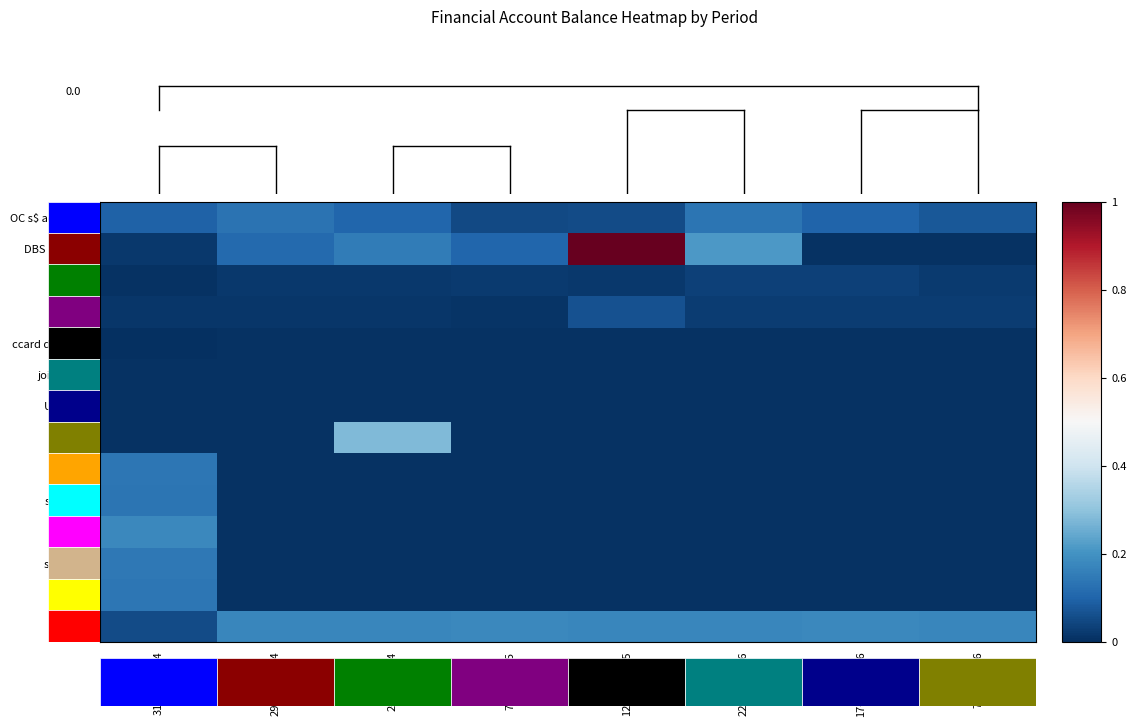

Reading right to left, list all the values displayed in this chart.

OC s$ acct total: 7-Oct-2016=0.1	17-May-2016=0.1	22-Mar-2016=0.1	12-Sep-2015=0.1	7-Mar-2015=0.0	2-Nov-2014=0.1	29-Aug-2014=0.1	31-Jan-2014=0.1
DBS my total: 7-Oct-2016=0.0	17-May-2016=0.0	22-Mar-2016=0.2	12-Sep-2015=1.0	7-Mar-2015=0.1	2-Nov-2014=0.2	29-Aug-2014=0.1	31-Jan-2014=0.0
Mayb: 7-Oct-2016=0.0	17-May-2016=0.0	22-Mar-2016=0.0	12-Sep-2015=0.0	7-Mar-2015=0.0	2-Nov-2014=0.0	29-Aug-2014=0.0	31-Jan-2014=0.0
Citi sg: 7-Oct-2016=0.0	17-May-2016=0.0	22-Mar-2016=0.0	12-Sep-2015=0.1	7-Mar-2015=0.0	2-Nov-2014=0.0	29-Aug-2014=0.0	31-Jan-2014=0.0
ccard db/cr bal: 7-Oct-2016=0.0	17-May-2016=0.0	22-Mar-2016=0.0	12-Sep-2015=0.0	7-Mar-2015=0.0	2-Nov-2014=0.0	29-Aug-2014=0.0	31-Jan-2014=0.0
joint accts: 7-Oct-2016=0.0	17-May-2016=0.0	22-Mar-2016=0.0	12-Sep-2015=0.0	7-Mar-2015=0.0	2-Nov-2014=0.0	29-Aug-2014=0.0	31-Jan-2014=0.0
USD acct: 7-Oct-2016=0.0	17-May-2016=0.0	22-Mar-2016=0.0	12-Sep-2015=0.0	7-Mar-2015=0.0	2-Nov-2014=0.0	29-Aug-2014=0.0	31-Jan-2014=0.0
inv acct: 7-Oct-2016=0.0	17-May-2016=0.0	22-Mar-2016=0.0	12-Sep-2015=0.0	7-Mar-2015=0.0	2-Nov-2014=0.3	29-Aug-2014=0.0	31-Jan-2014=0.0
sal (feb): 7-Oct-2016=0.0	17-May-2016=0.0	22-Mar-2016=0.0	12-Sep-2015=0.0	7-Mar-2015=0.0	2-Nov-2014=0.0	29-Aug-2014=0.0	31-Jan-2014=0.1
sal (mar): 7-Oct-2016=0.0	17-May-2016=0.0	22-Mar-2016=0.0	12-Sep-2015=0.0	7-Mar-2015=0.0	2-Nov-2014=0.0	29-Aug-2014=0.0	31-Jan-2014=0.1
sal (apr): 7-Oct-2016=0.0	17-May-2016=0.0	22-Mar-2016=0.0	12-Sep-2015=0.0	7-Mar-2015=0.0	2-Nov-2014=0.0	29-Aug-2014=0.0	31-Jan-2014=0.2
sal (may): 7-Oct-2016=0.0	17-May-2016=0.0	22-Mar-2016=0.0	12-Sep-2015=0.0	7-Mar-2015=0.0	2-Nov-2014=0.0	29-Aug-2014=0.0	31-Jan-2014=0.1
sal (jun): 7-Oct-2016=0.0	17-May-2016=0.0	22-Mar-2016=0.0	12-Sep-2015=0.0	7-Mar-2015=0.0	2-Nov-2014=0.0	29-Aug-2014=0.0	31-Jan-2014=0.1
sal (jul): 7-Oct-2016=0.2	17-May-2016=0.2	22-Mar-2016=0.2	12-Sep-2015=0.2	7-Mar-2015=0.2	2-Nov-2014=0.2	29-Aug-2014=0.2	31-Jan-2014=0.1